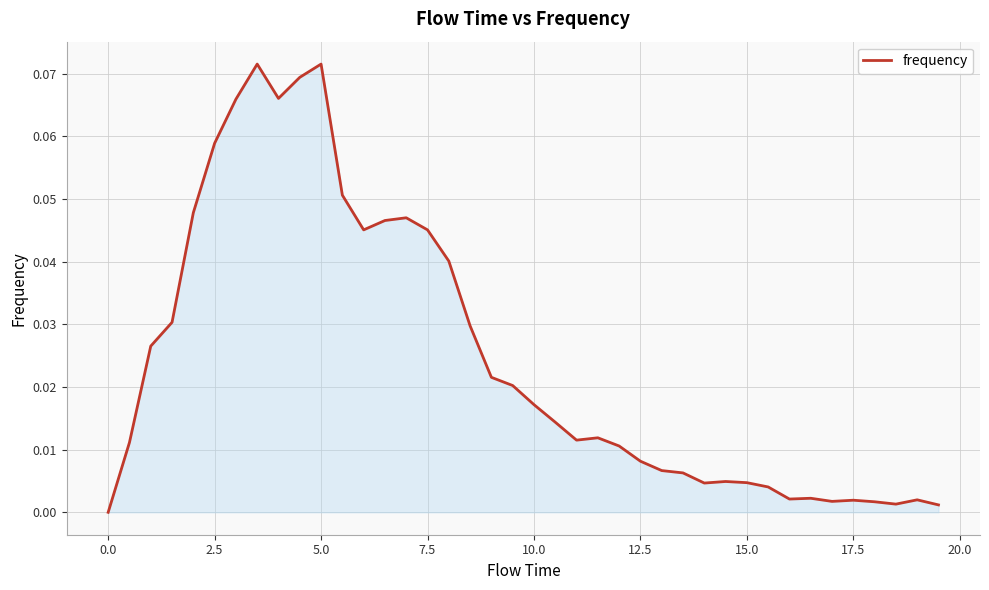

How many lines are shown in the chart?

1